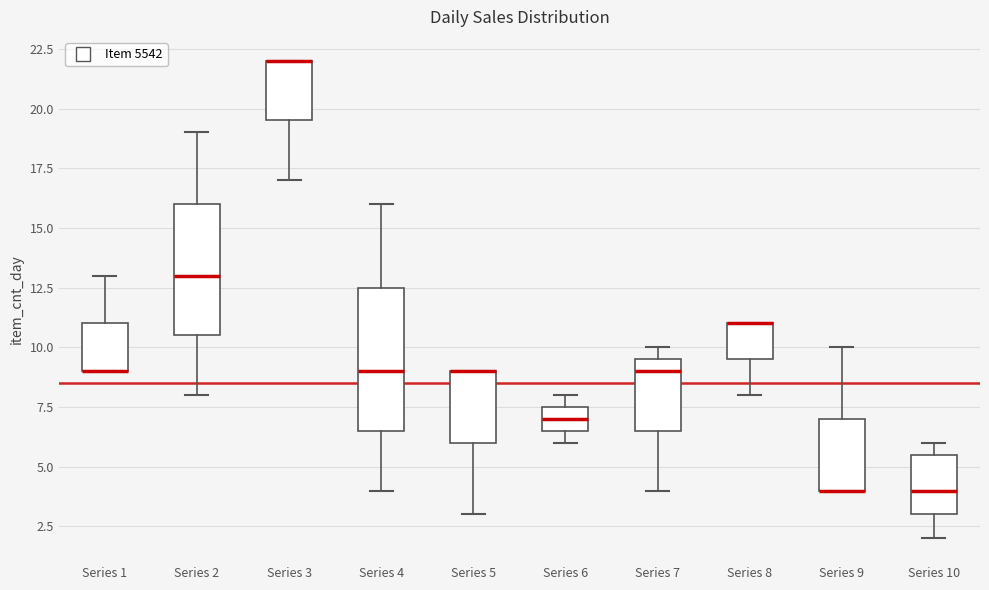

Where does the upper whisker of the box for Series 4 end on the y-axis? The values are not printed on the chart, so give them approximately, as read against the axis.

16.0